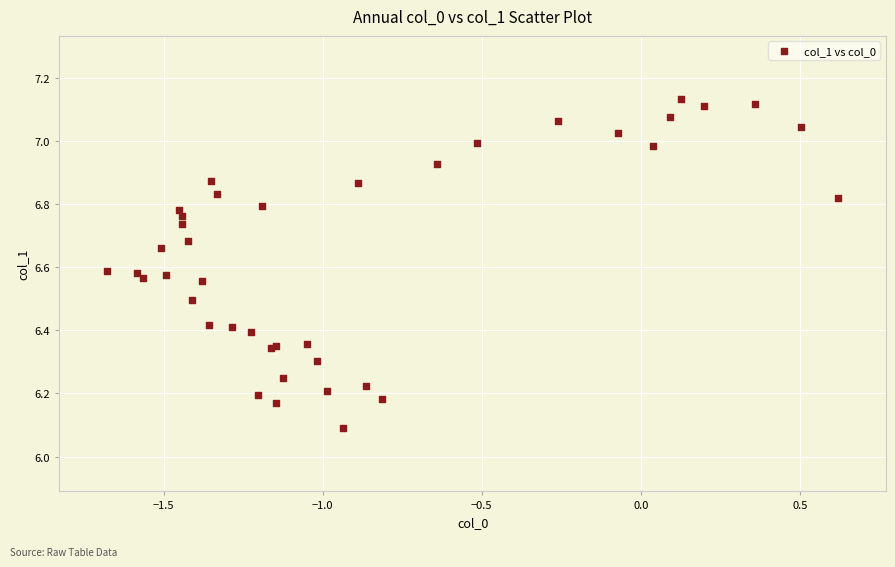

What Y value in the scatter plot is closest to 6?

6.1